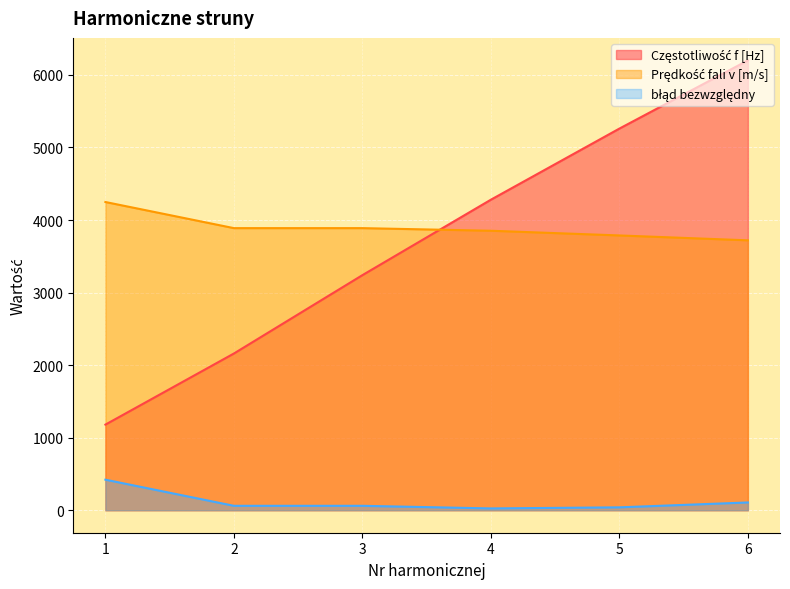

Reading left to right, extract all data points from this chart.

Częstotliwość f [Hz]: 1=1180.0	2=2160.0	3=3240.0	4=4280.0	5=5260.0	6=6200.0
Prędkość fali v [m/s]: 1=4248.0	2=3888.0	3=3888.0	4=3852.0	5=3787.2	6=3720.0
błąd bezwzględny: 1=421.0	2=61.0	3=61.0	4=25.0	5=39.8	6=107.0